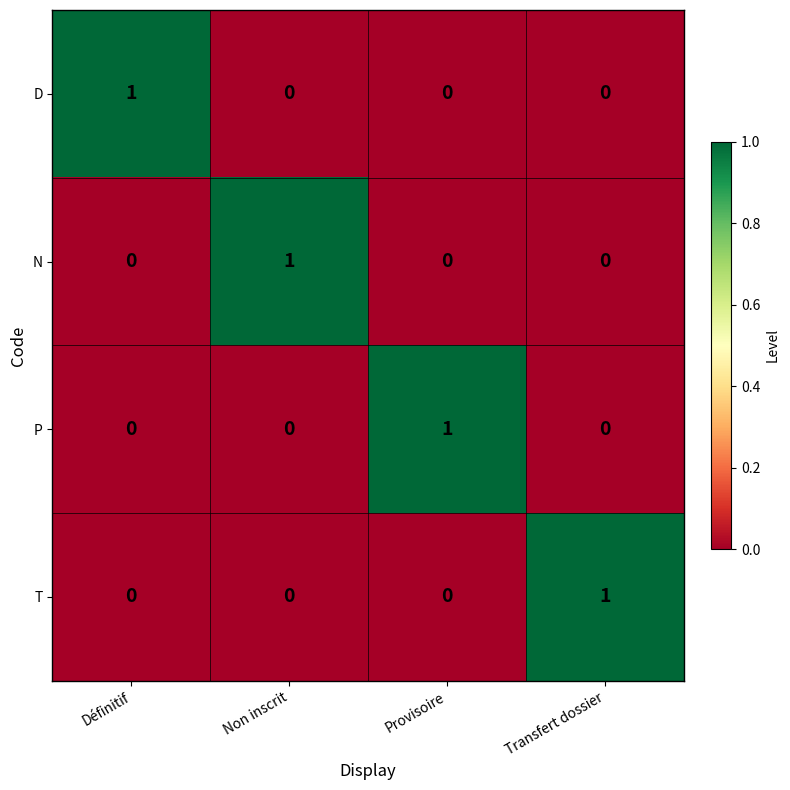

Which category has the highest value in the D series?

Définitif